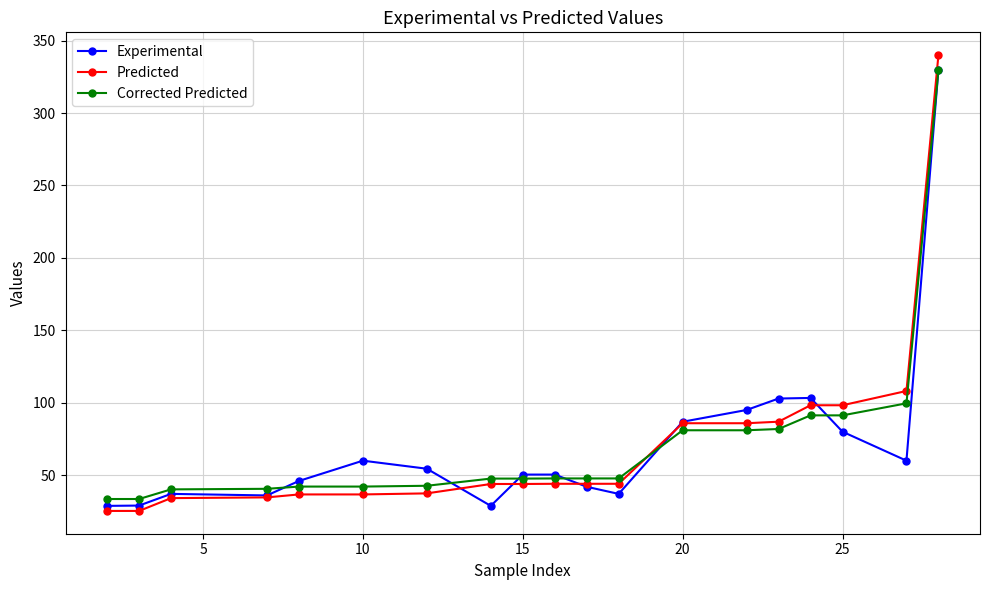

How many lines are shown in the chart?

3